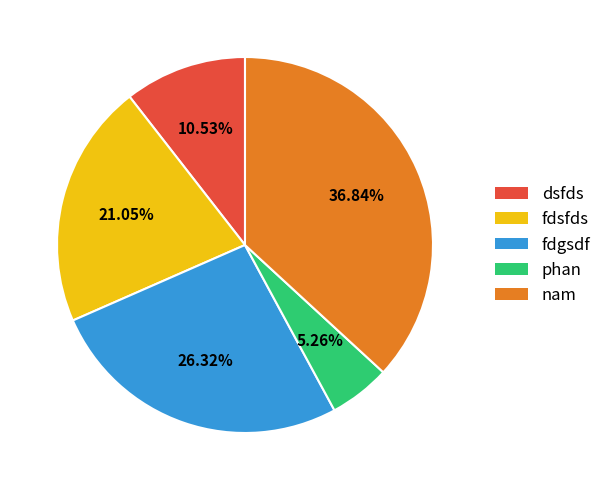

Combined, do fdsfds and dsfds account for over 50%?

No